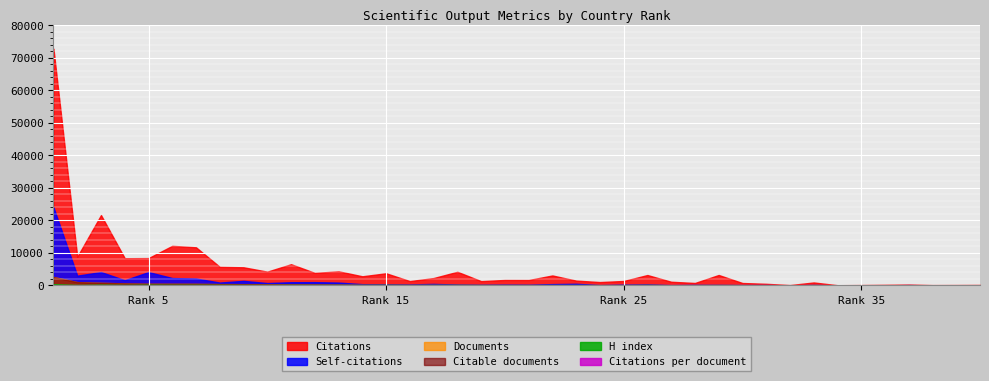

What is the difference between the highest and lowest values at 9?

5552.2